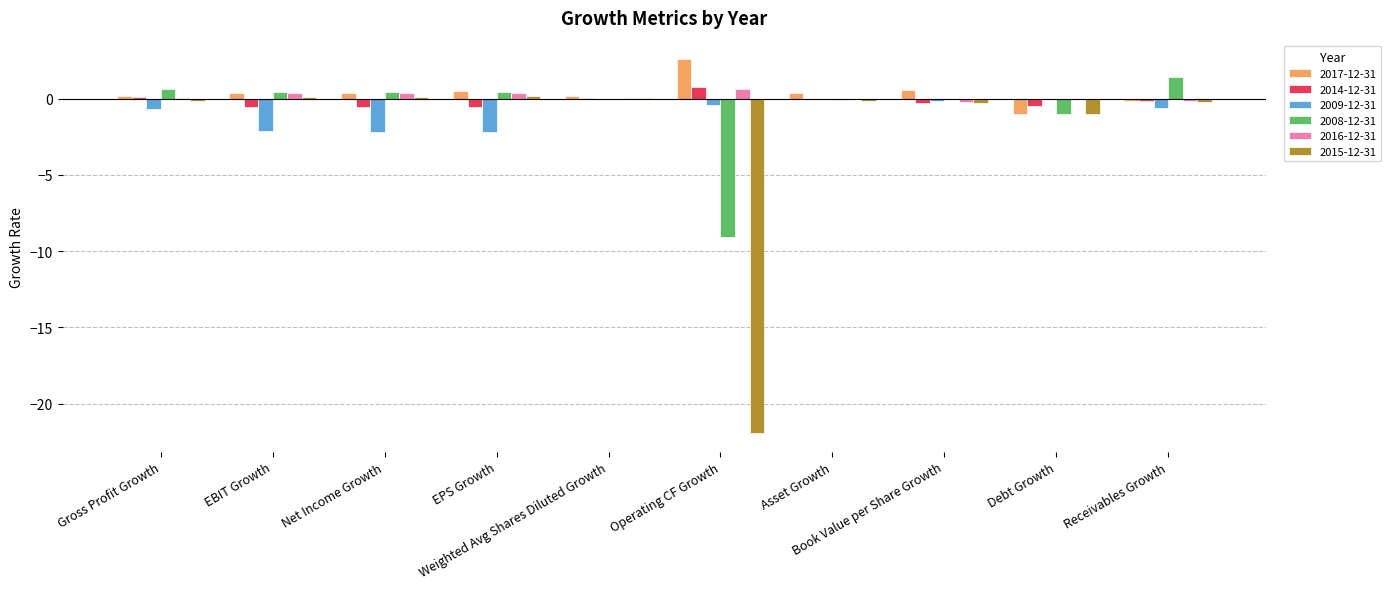

What is the sum of all 2017-12-31 values?

3.9